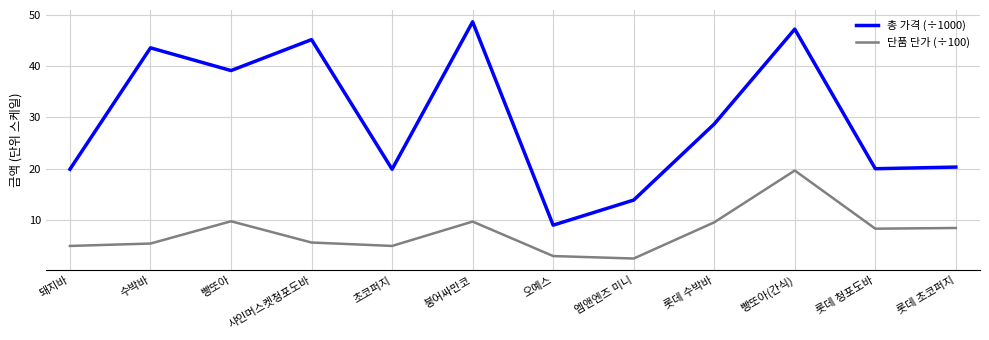

Is it true that 단품 단가 (÷100) equals 19.6 at 빵또아(간식)?

True